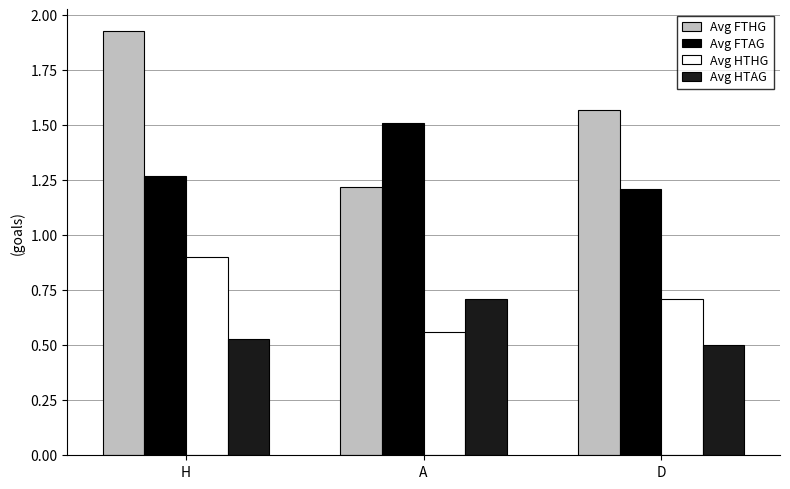

Are the bars horizontal?

No